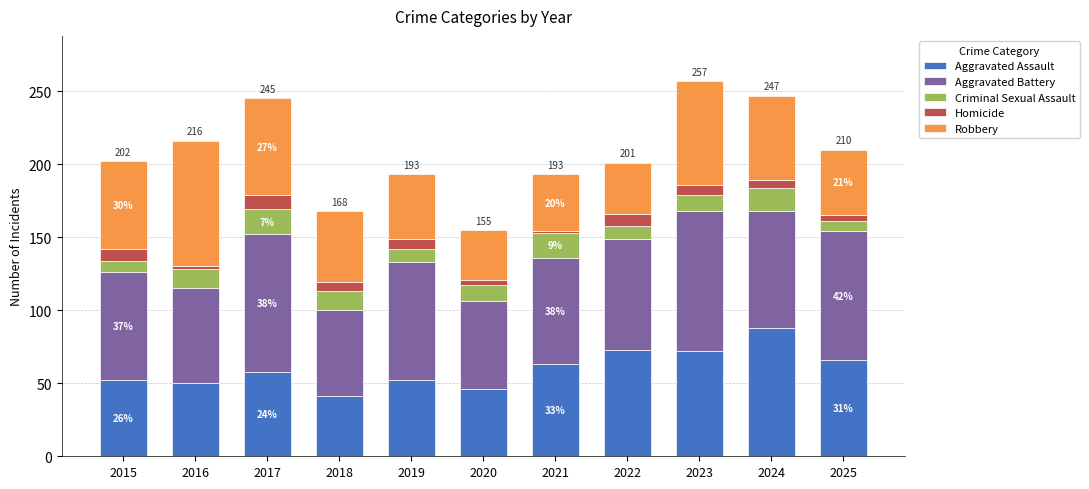

What is the total value across all series at 2023?

257